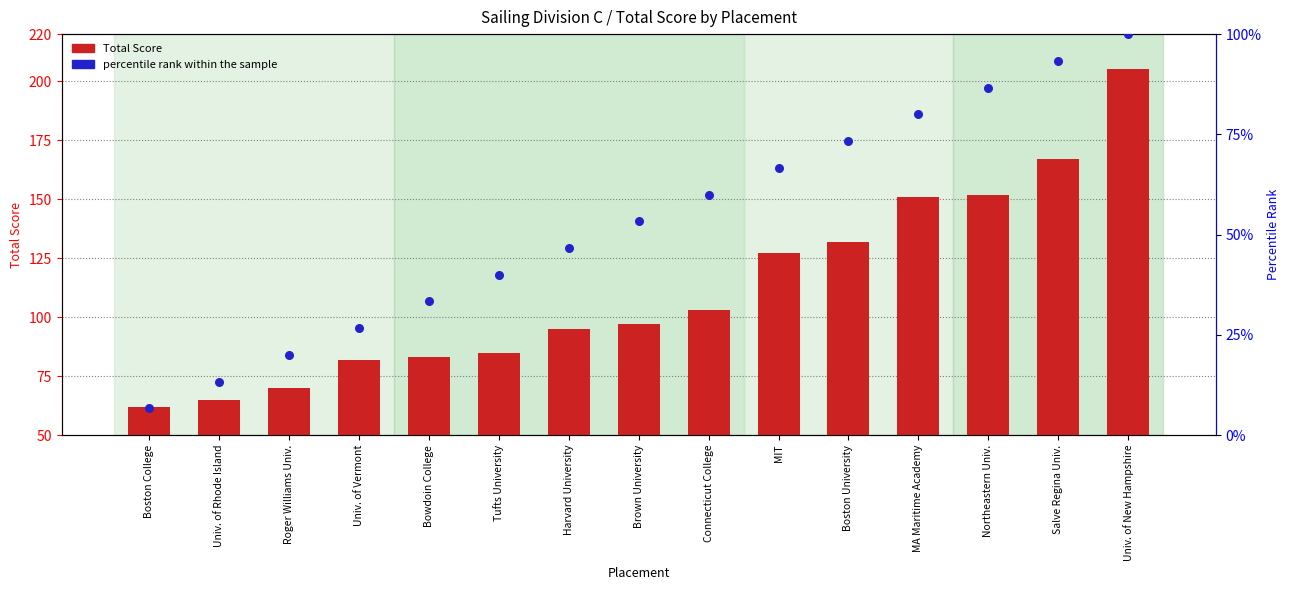

Which series has the largest total across all categories?

Total Score